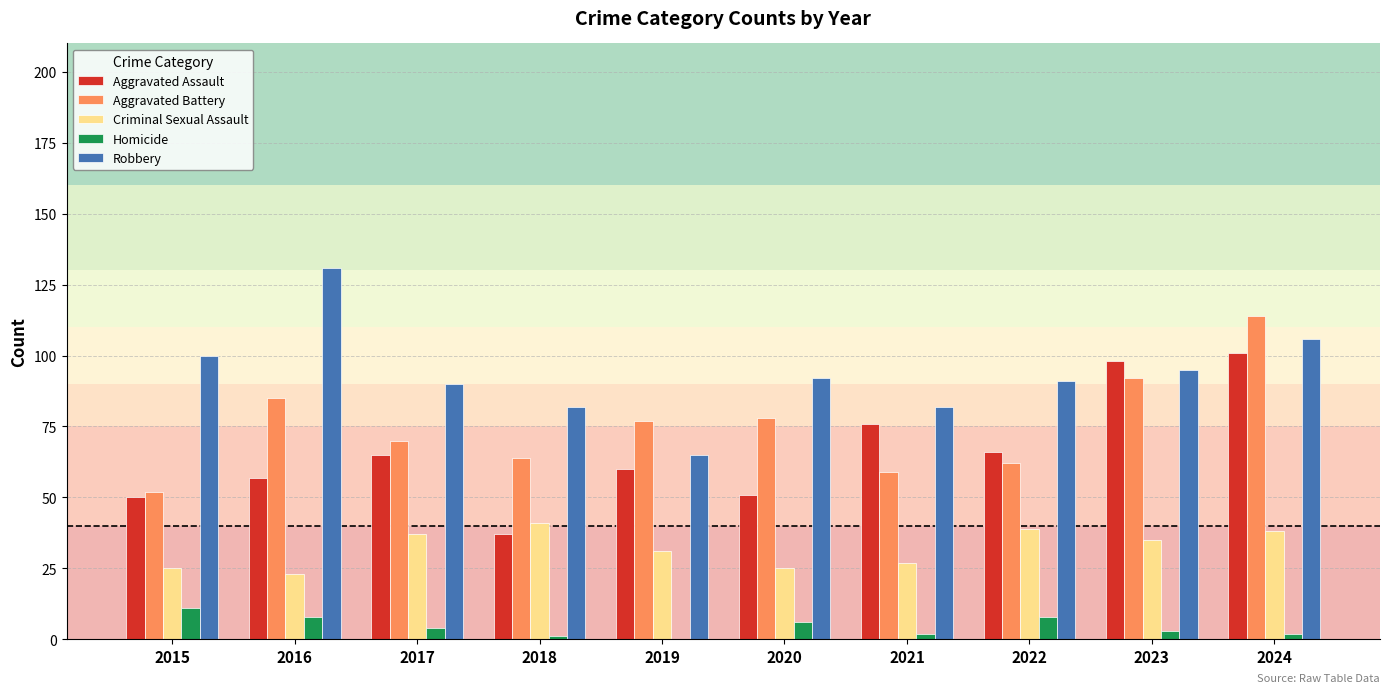

At which category is the sum across all series the highest?

2024